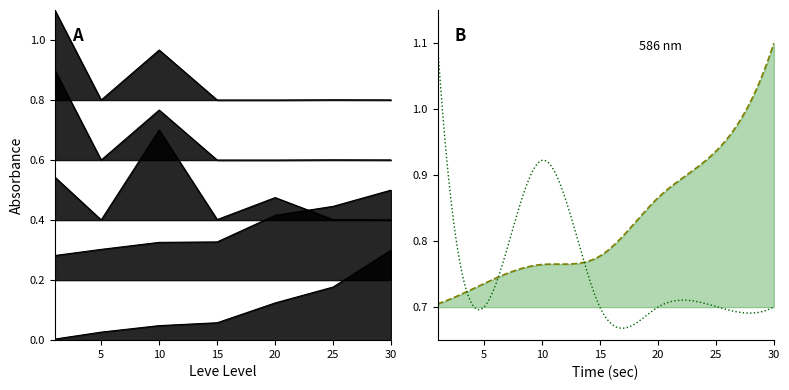

In LevePriceHQ, how many points are lower than both neighbors (excluding endpoints)?

2